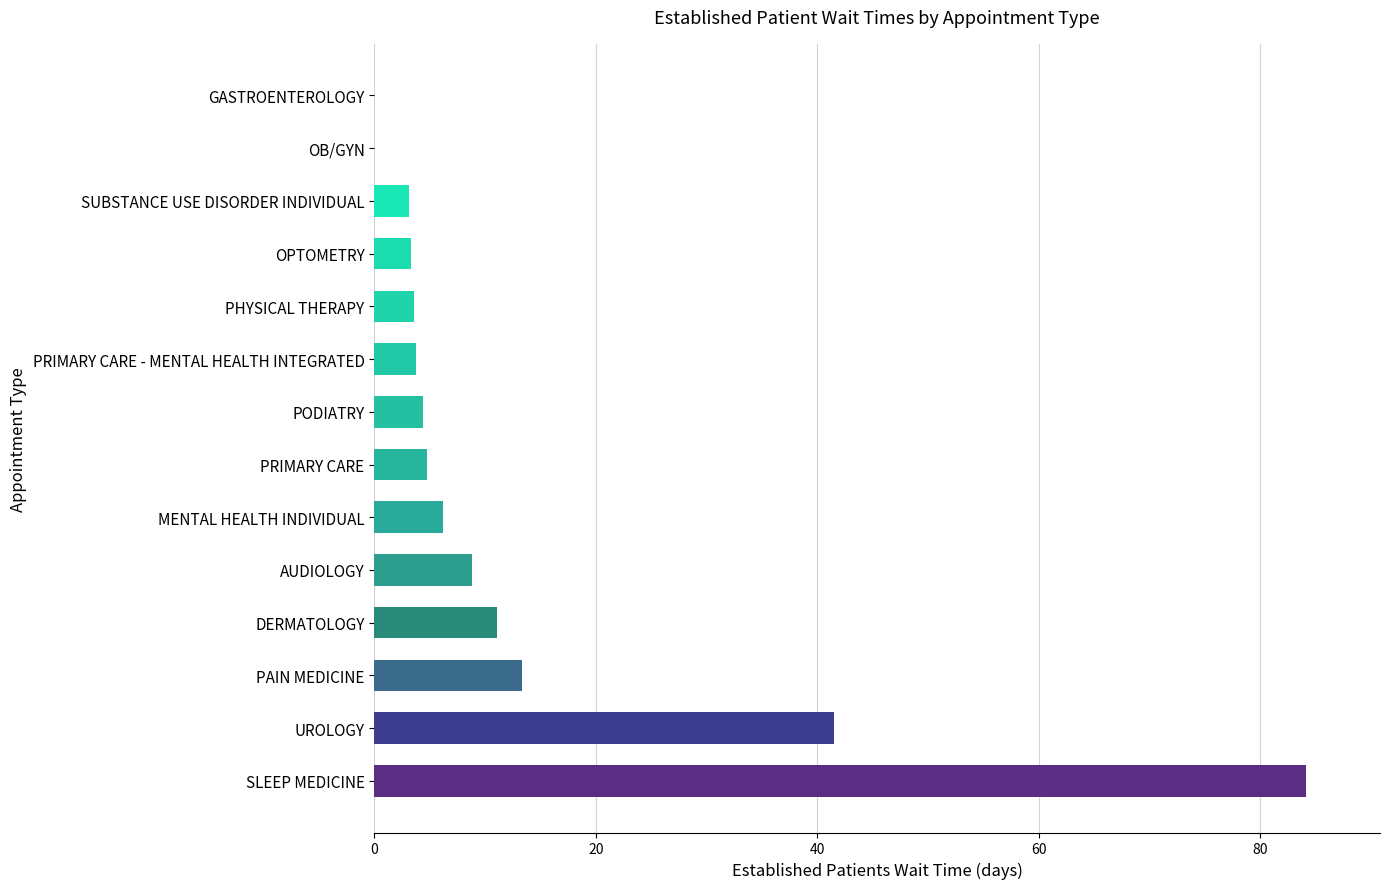

Which has a higher value, MENTAL HEALTH INDIVIDUAL or PHYSICAL THERAPY?

MENTAL HEALTH INDIVIDUAL